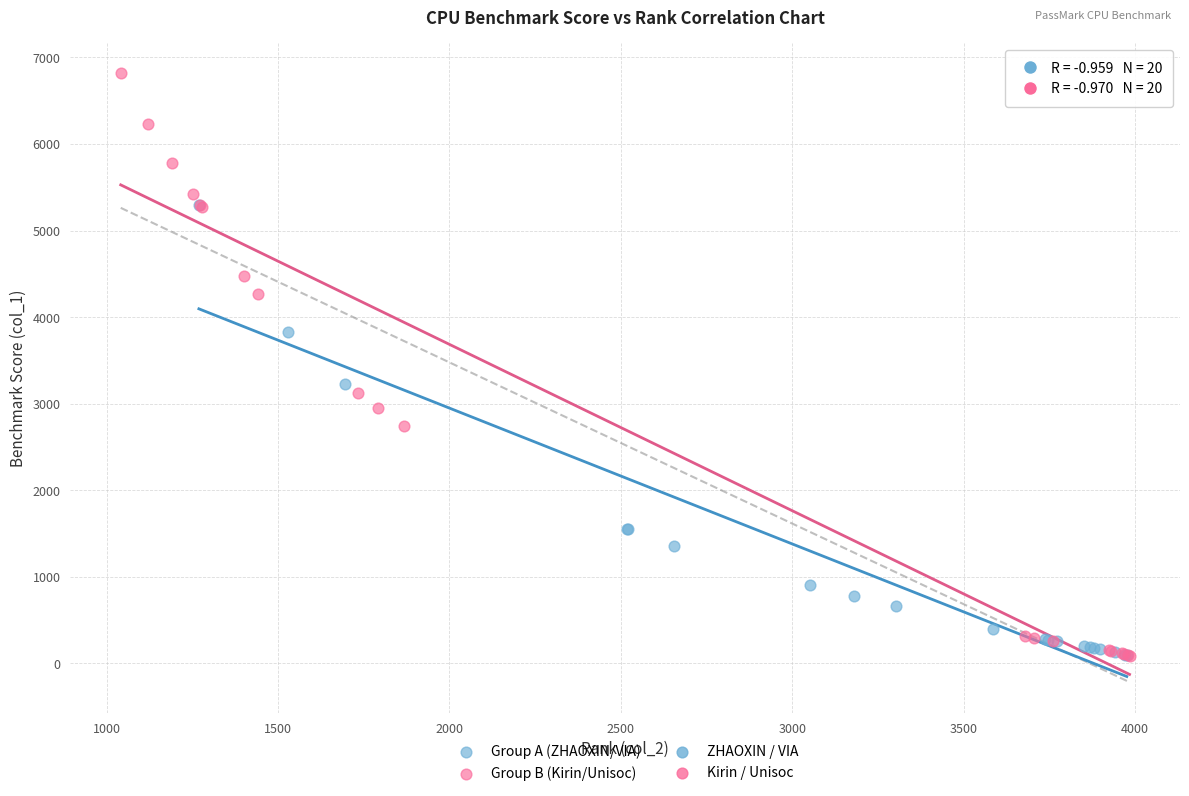

Which series has the largest Y range (max minus min)?

Group B (Kirin/Unisoc)